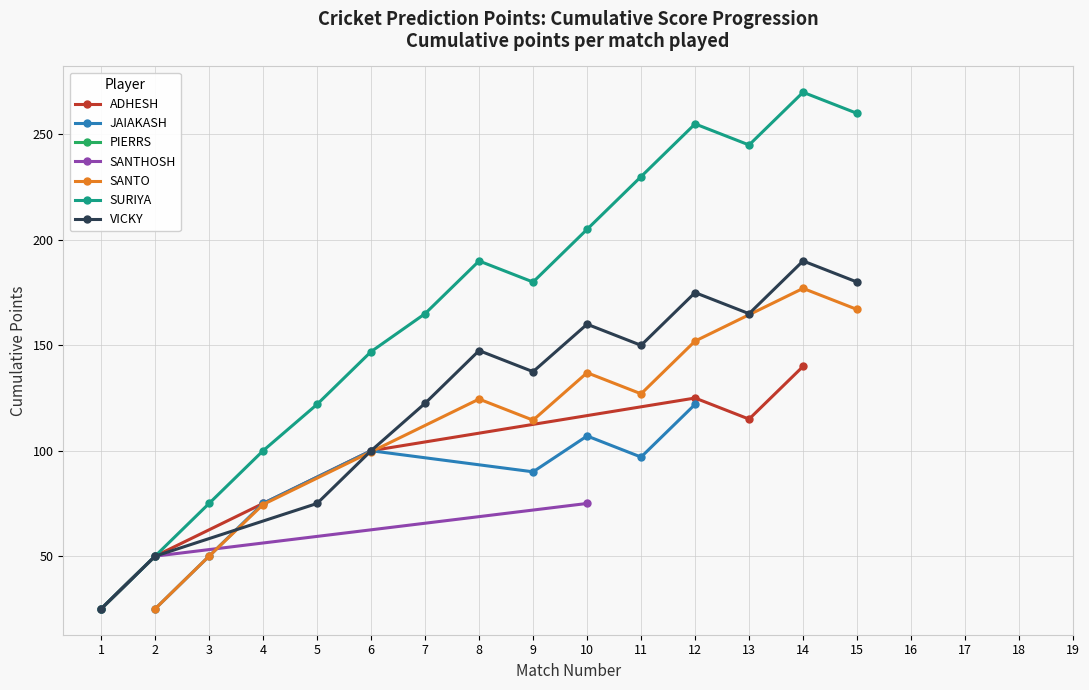

What is the value of the ADHESH point at the 4th from the left?

100